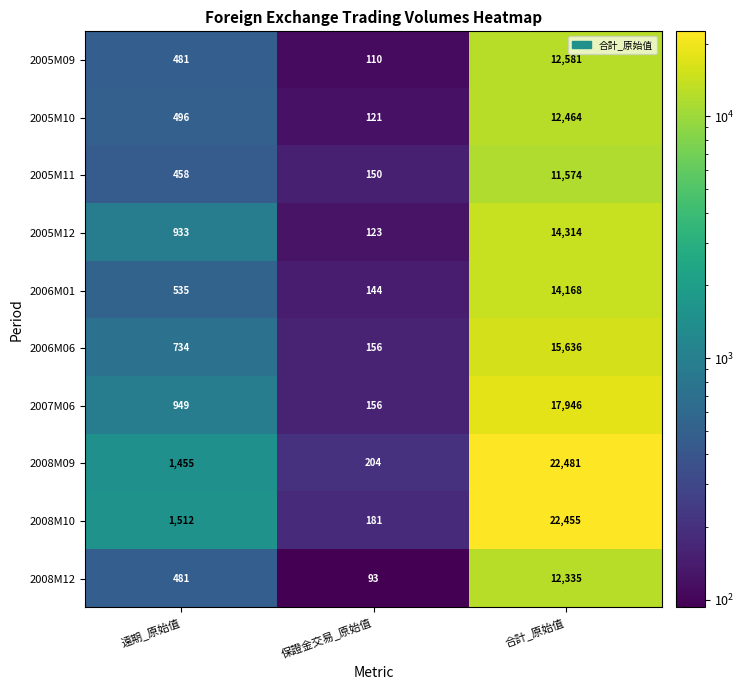

How many data points does each series have?

3